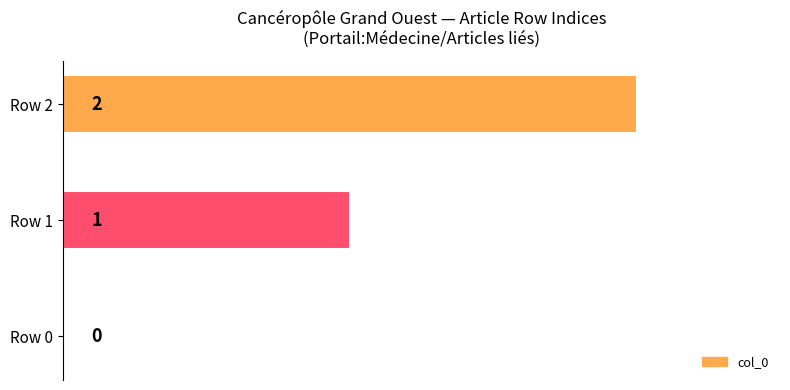

Approximately how many times larger is the value at Row 1 compared to Row 2?

0.5